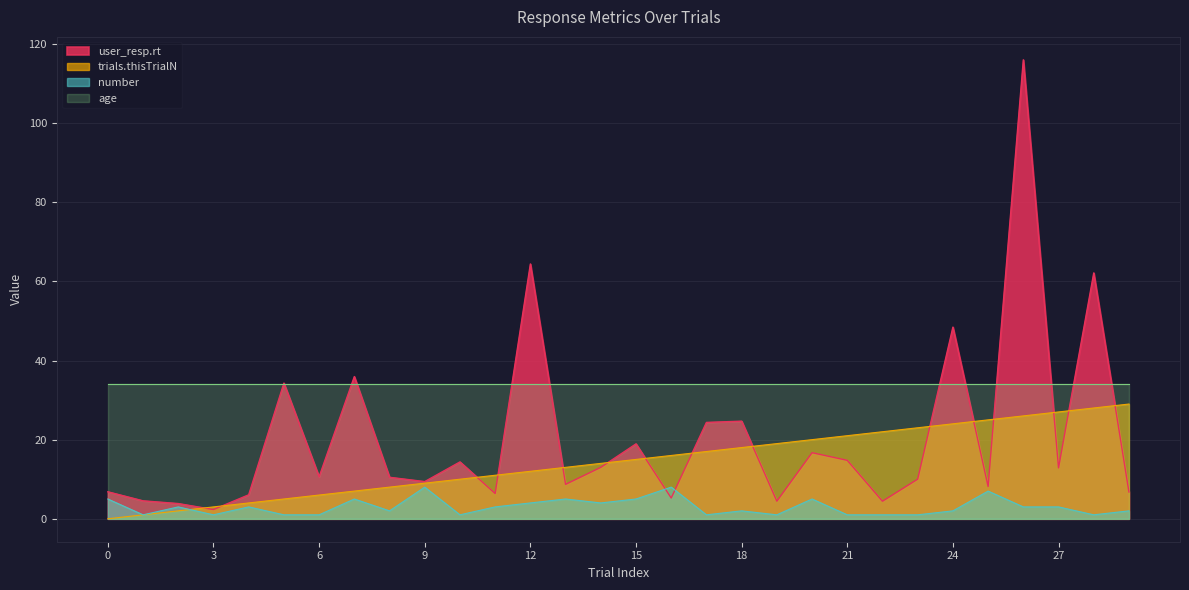

What is the difference between the maximum and second lowest values in the number series?

7.0